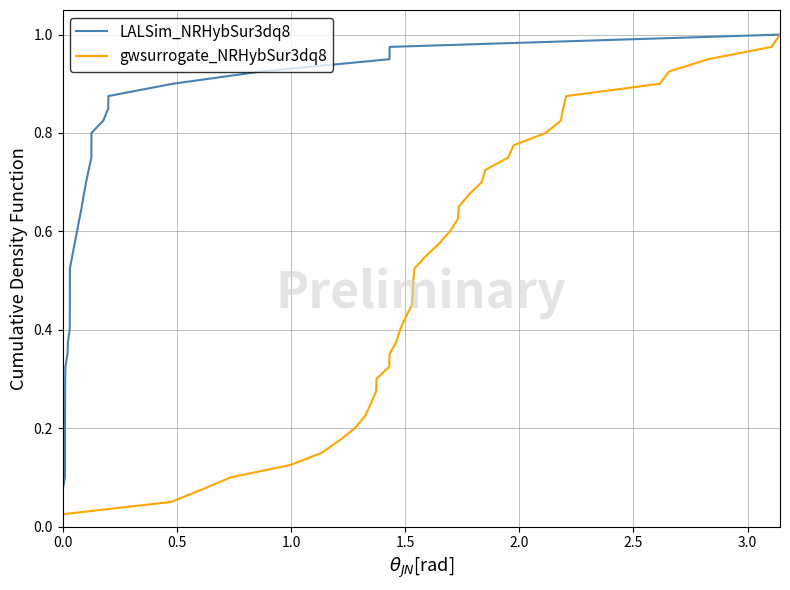

Rank the series by their maximum value, from lowest to highest.

LALSim_NRHybSur3dq8, gwsurrogate_NRHybSur3dq8